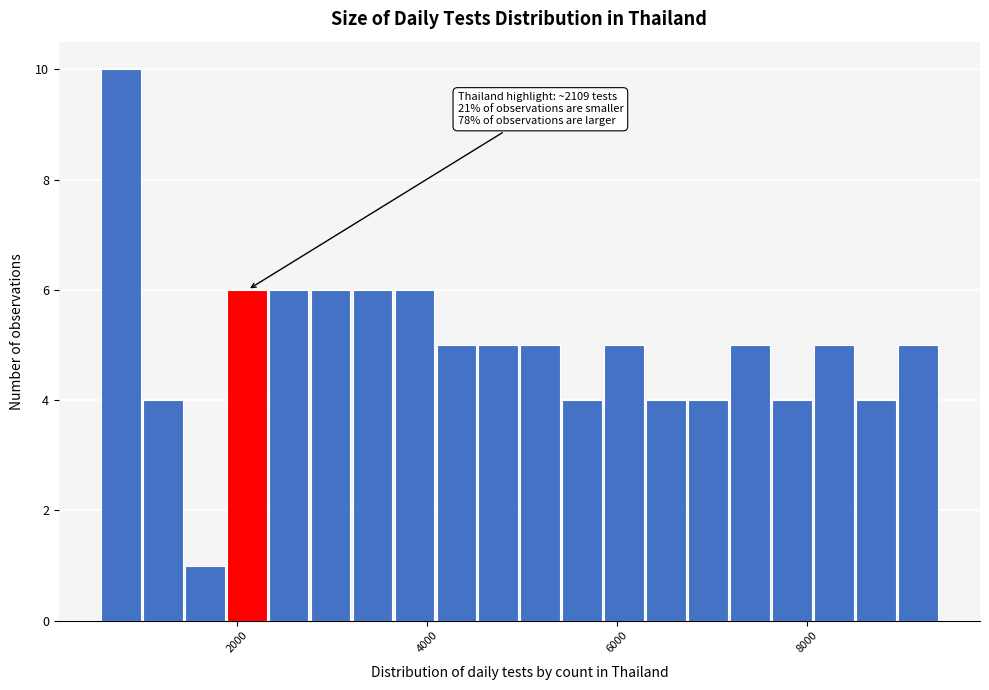

Around what value on the x-axis is the tallest bar? Give the approximate position of its centre, as read against the axis.

800